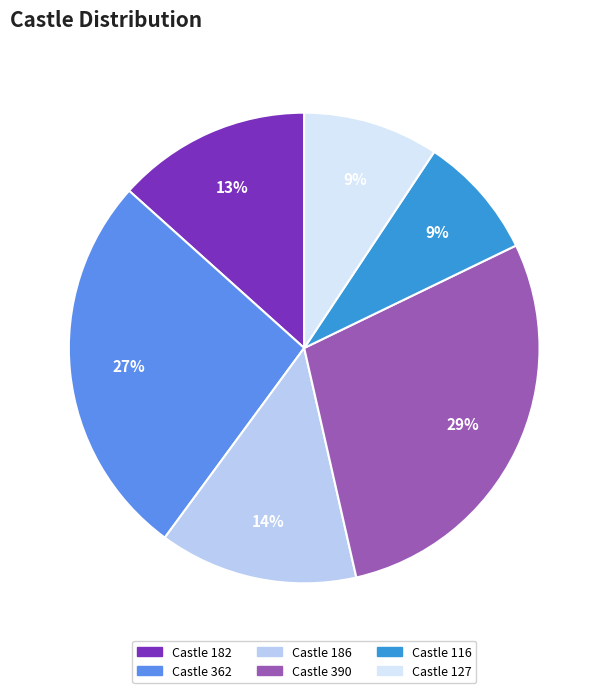

Is there any slice that represents more than half of the pie?

No